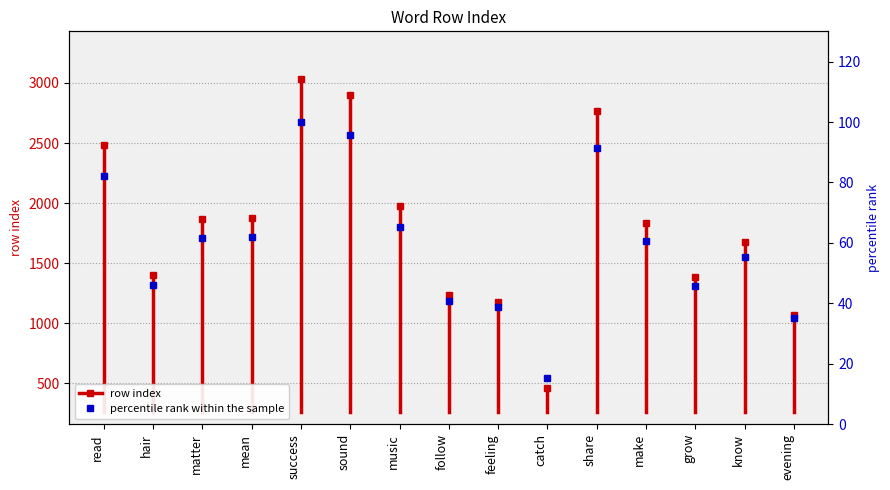

The chart shows a value of 3624 at read. True or false?

False